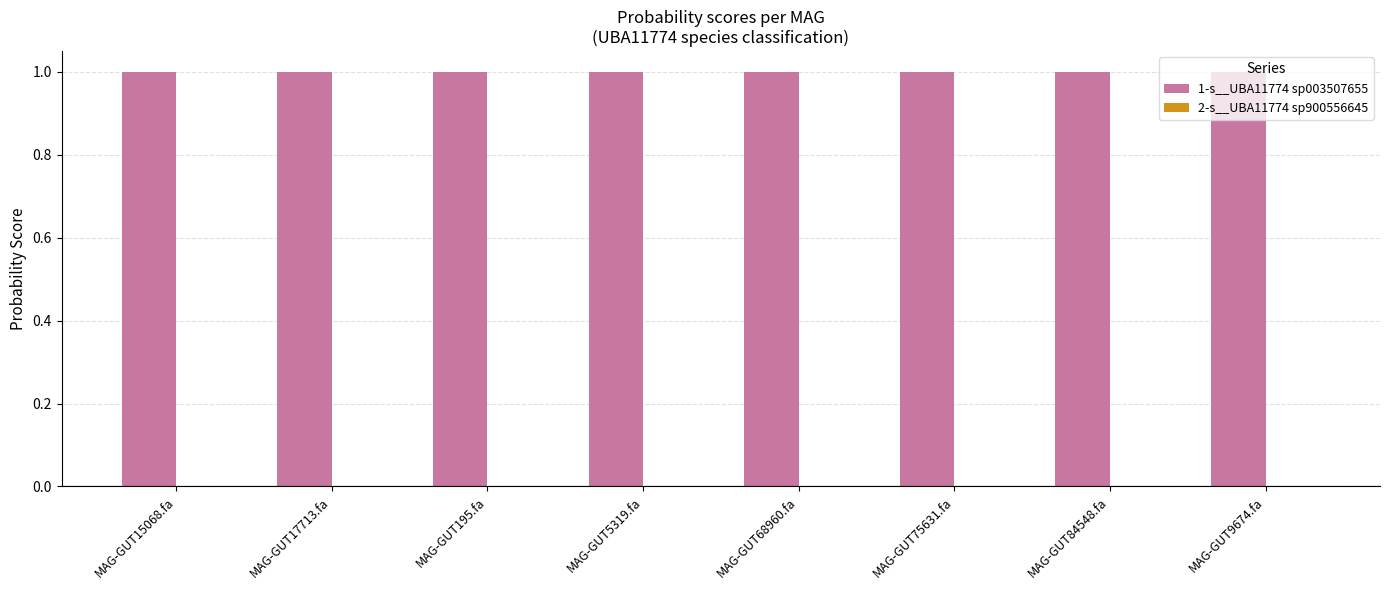

What is the greatest value displayed?

1.0